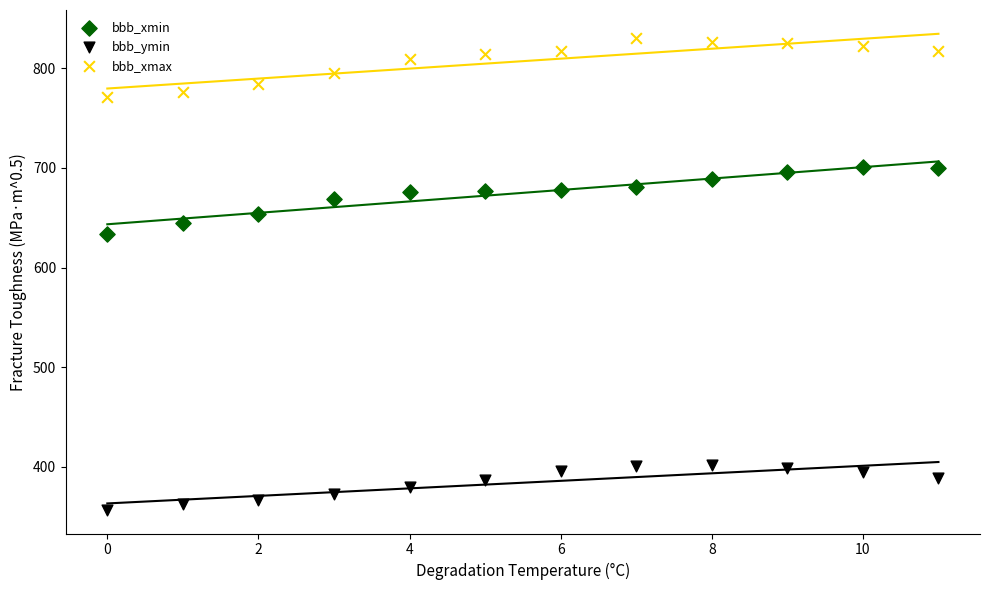

Which series contains the lowest Y value?

bbb_ymin